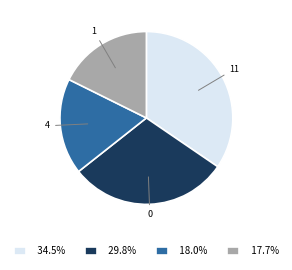

Does 29.8% represent more than half of the total?

No